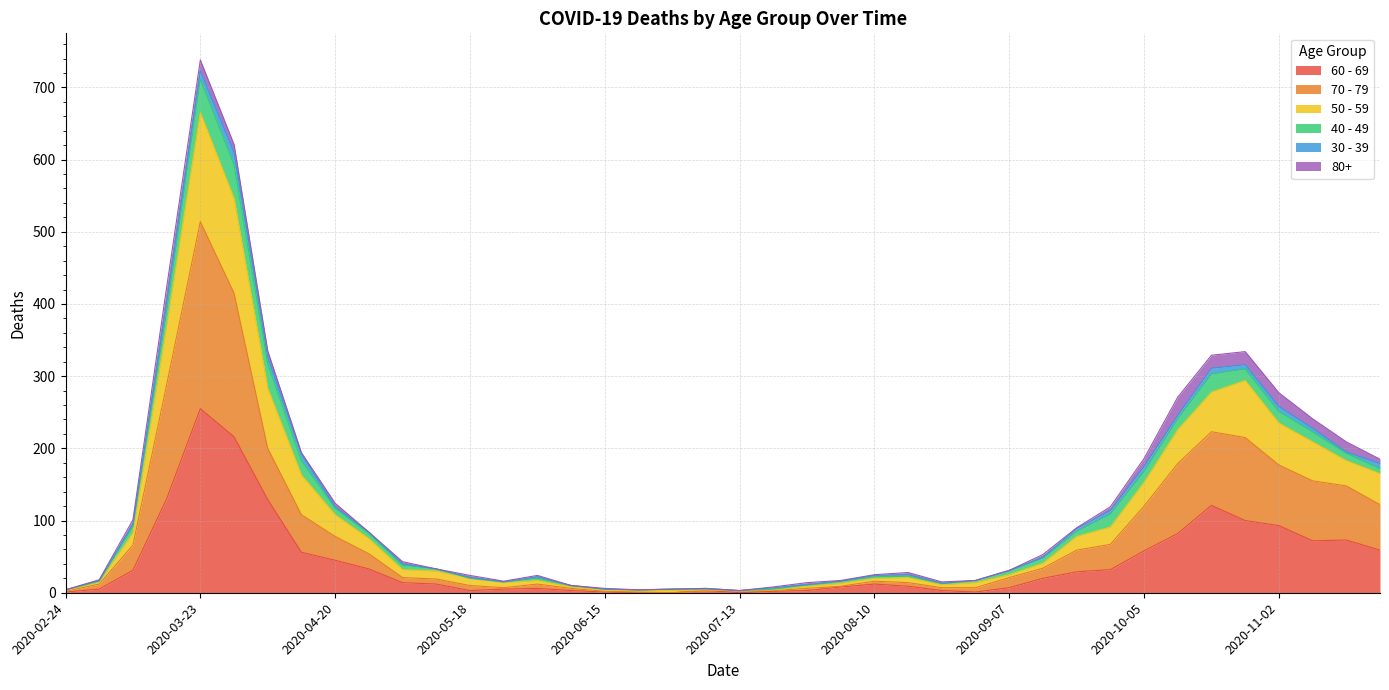

At which category is the sum across all series the highest?

2020-03-23